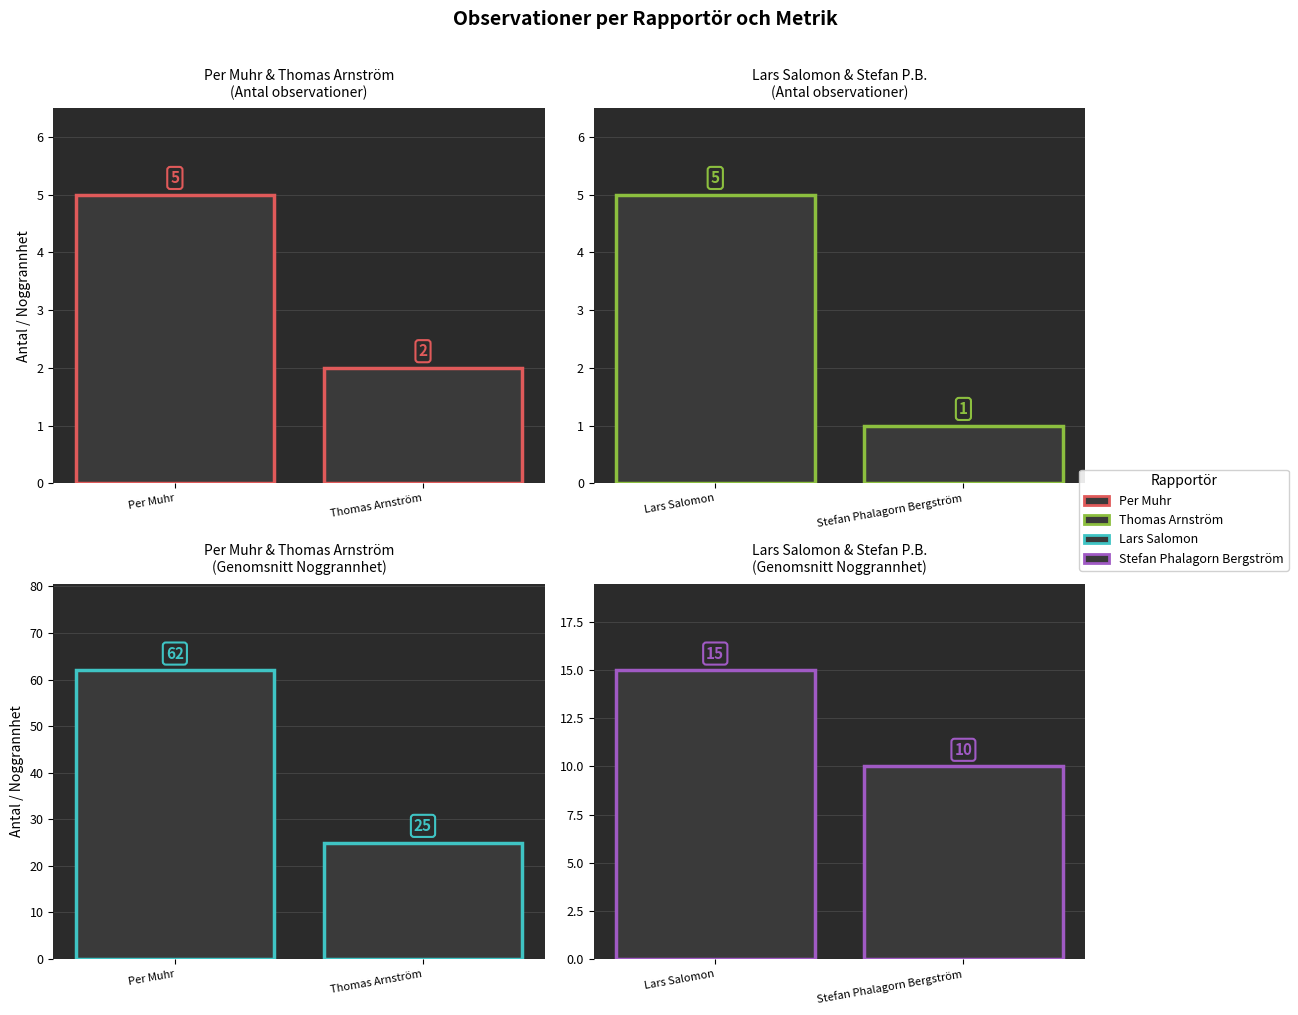

At which label is Per Muhr / Thomas Arnström closest to 43?

Thomas Arnström